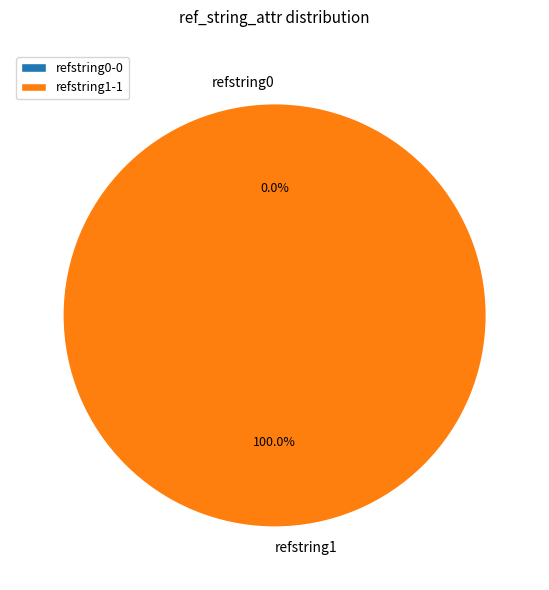

What percentage is the refstring1 slice, to the nearest percent?

100%